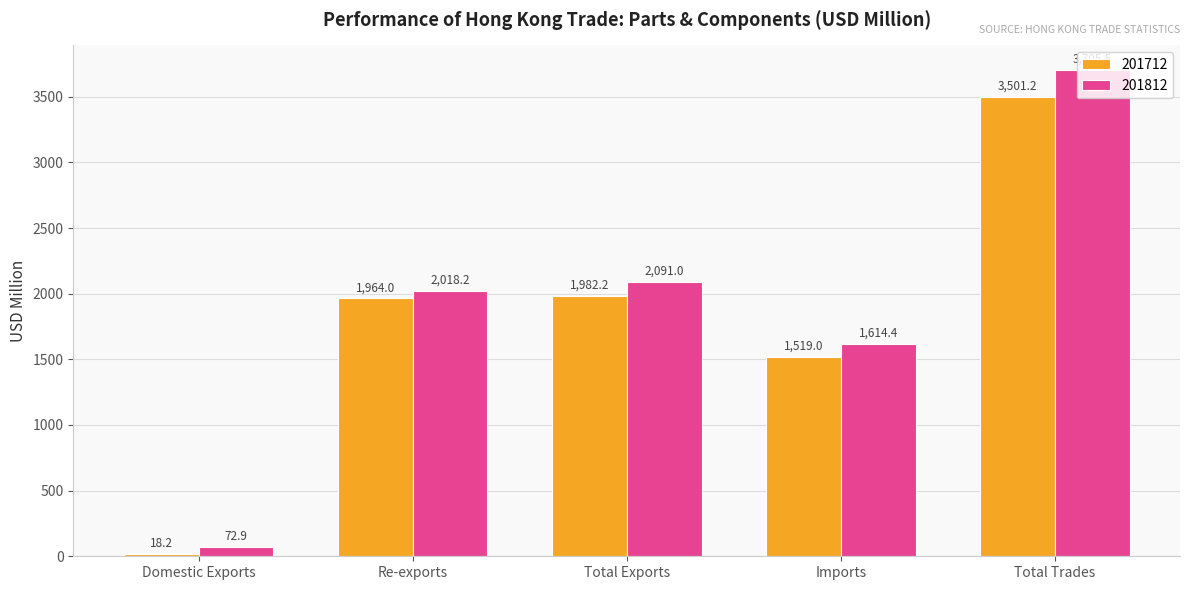

The value of 201712 at Total Trades is 3501.2. True or false?

True